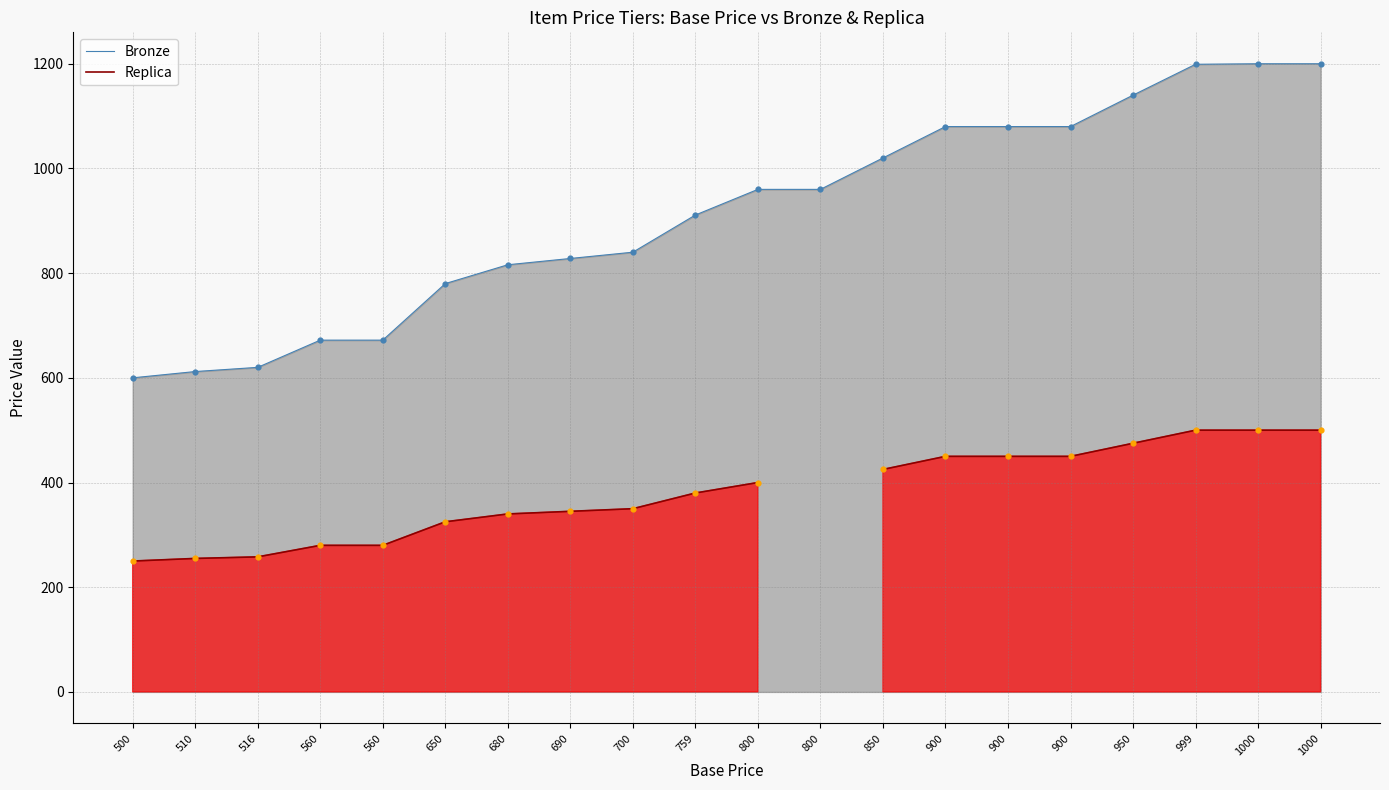

What is the total value across all series at 1000?

1700.0